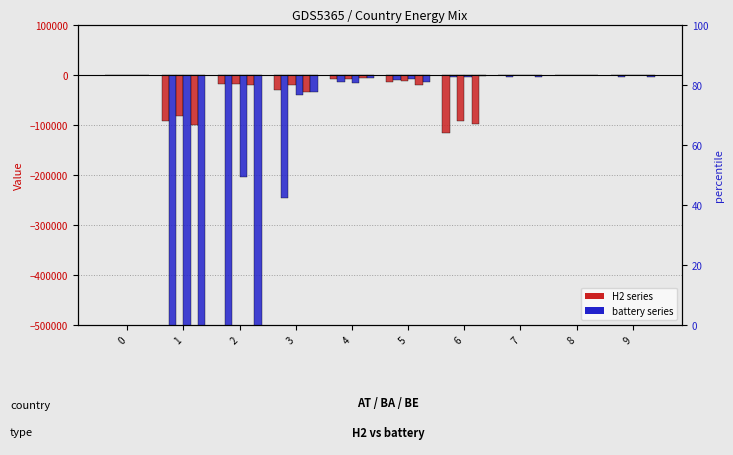

List the series in order of their peak value, highest first.

BA H2, AT H2, BE H2, BE battery, BA battery, AT battery